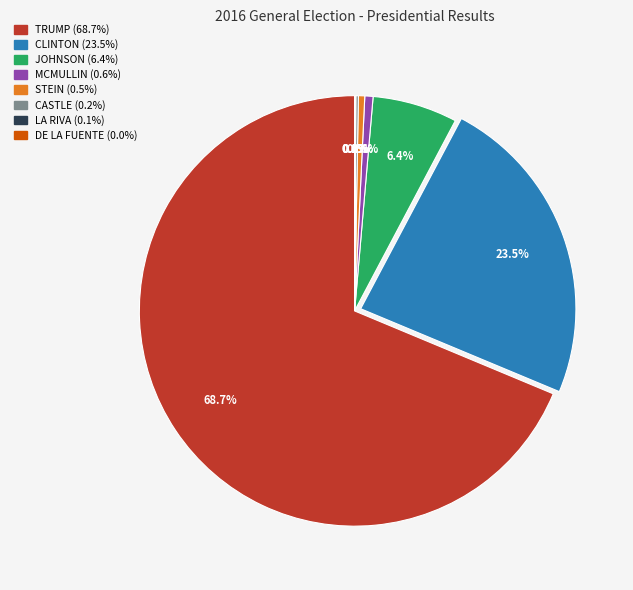

Is there any slice that represents more than half of the pie?

Yes